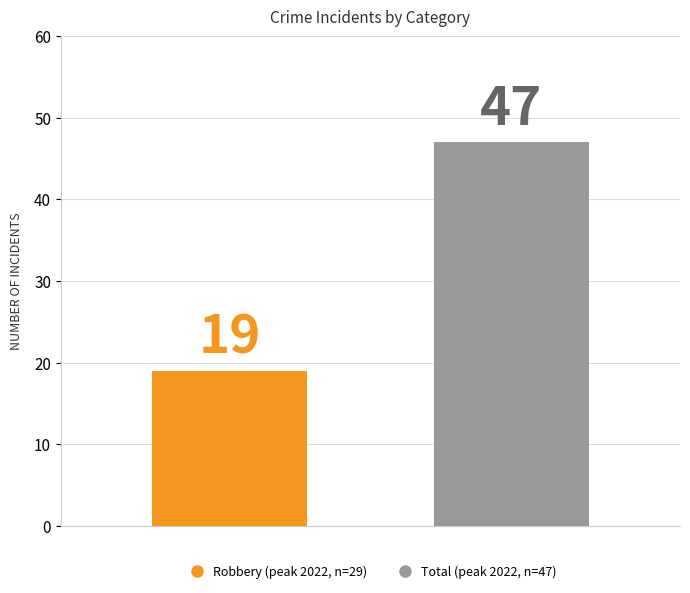

What is the greatest value displayed?

47